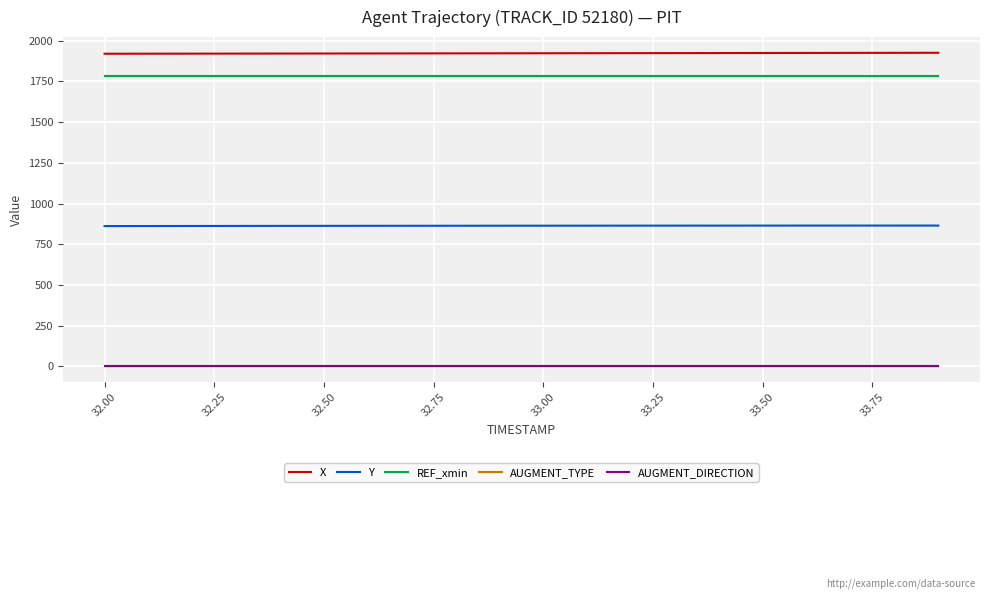

True or false: REF_xmin and Y cross at least once.

False